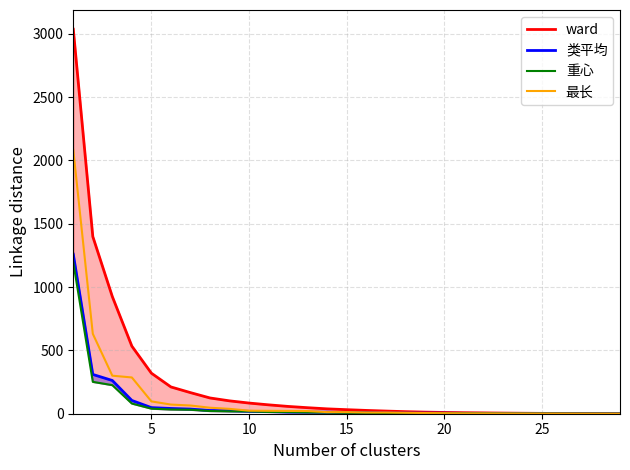

What is the difference between the 重心 values at 20 and 7?

18.2